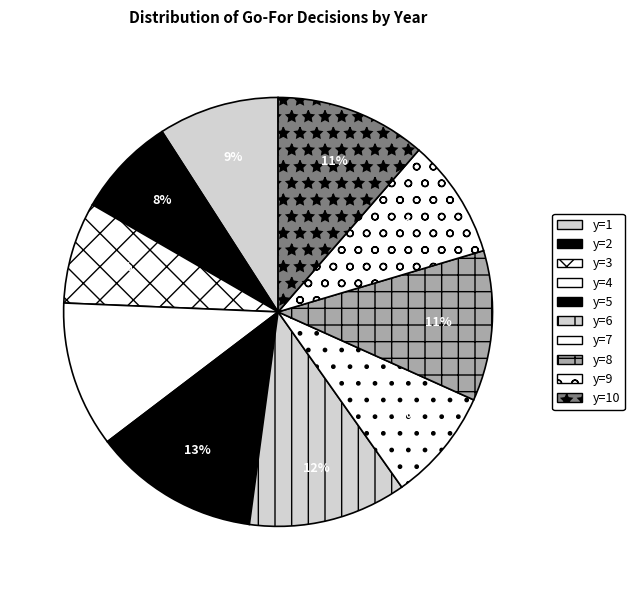

How many slices are in this pie chart?

10